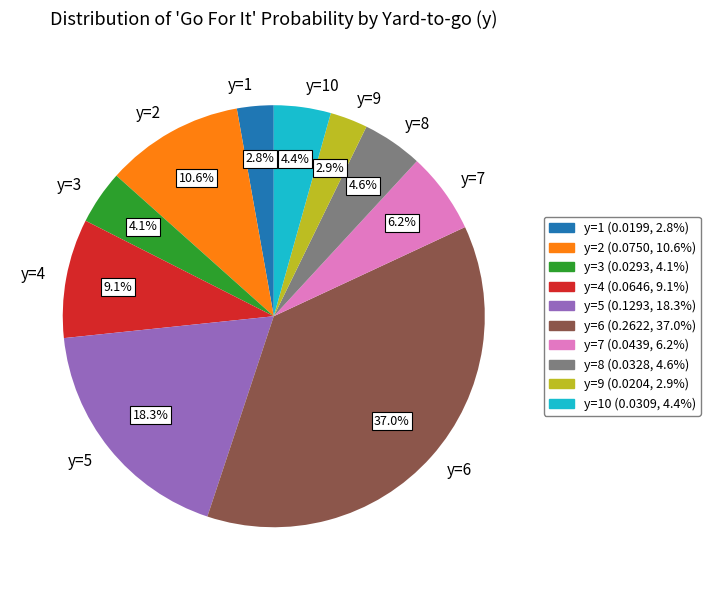

What is the largest slice in the pie chart?

y=6